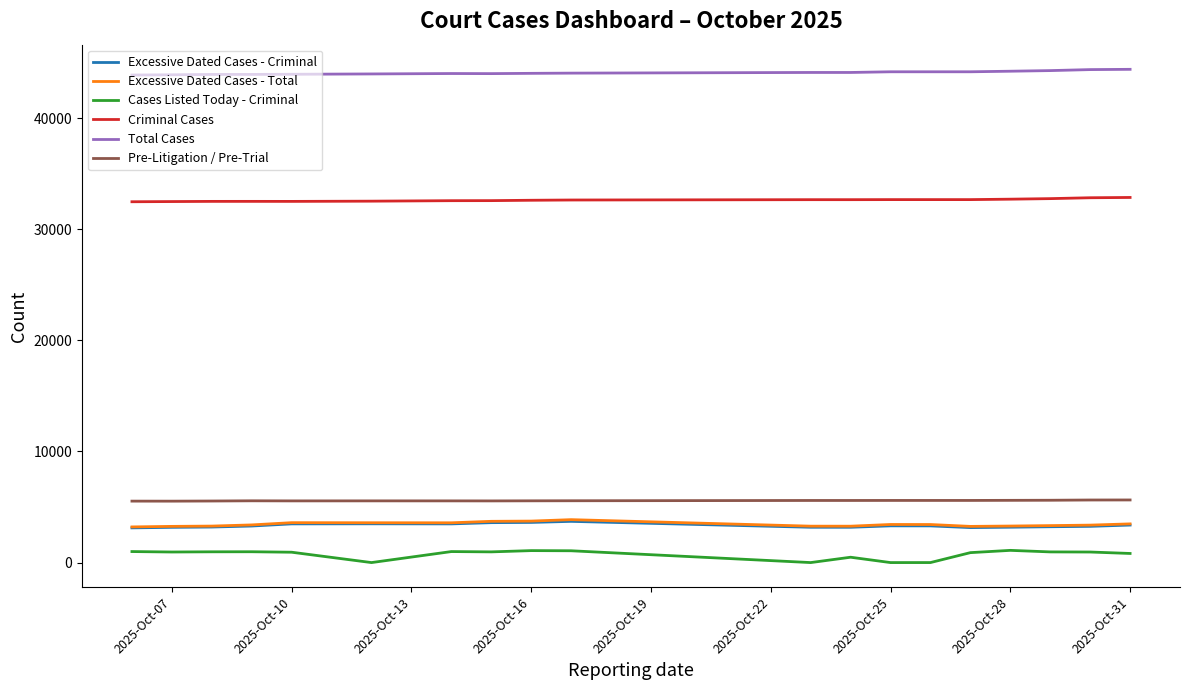

What is the difference between the second highest and minimum values in the Cases Listed Today - Criminal series?

1076